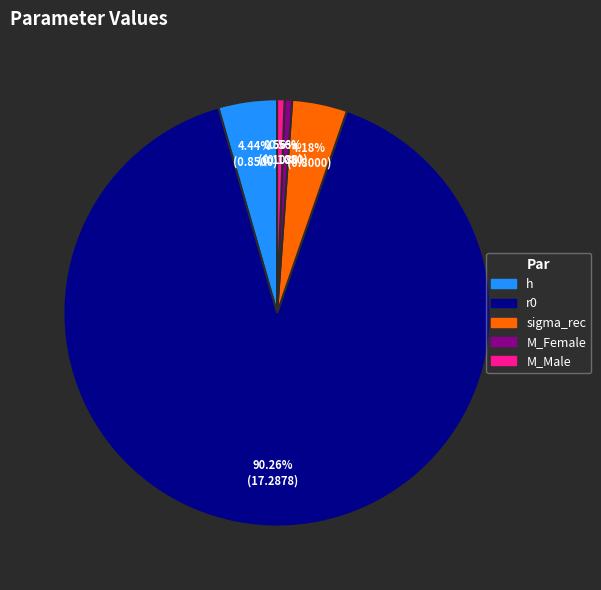

The M_Female slice represents 14% of the pie. True or false?

False